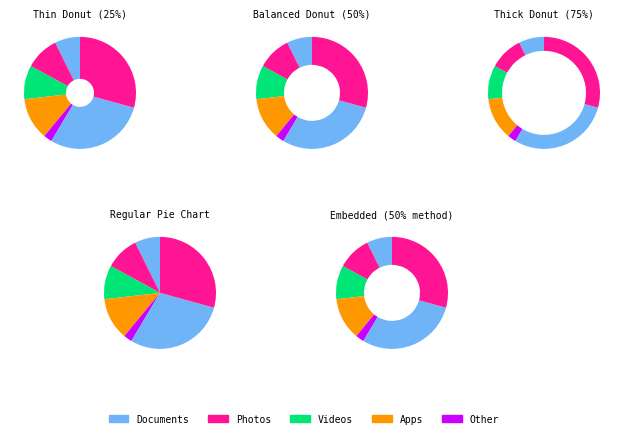

To the nearest percent, what is the average slice percentage?

14%